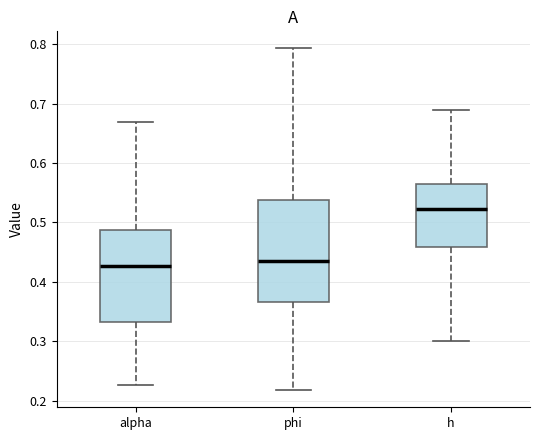

Where does the lower whisker of the box for phi end on the y-axis? The values are not printed on the chart, so give them approximately, as read against the axis.

0.22